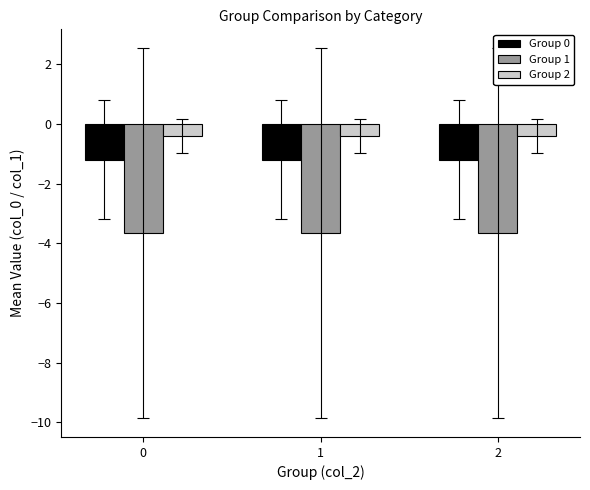

What is the average value of the Group 0 series?

-1.2